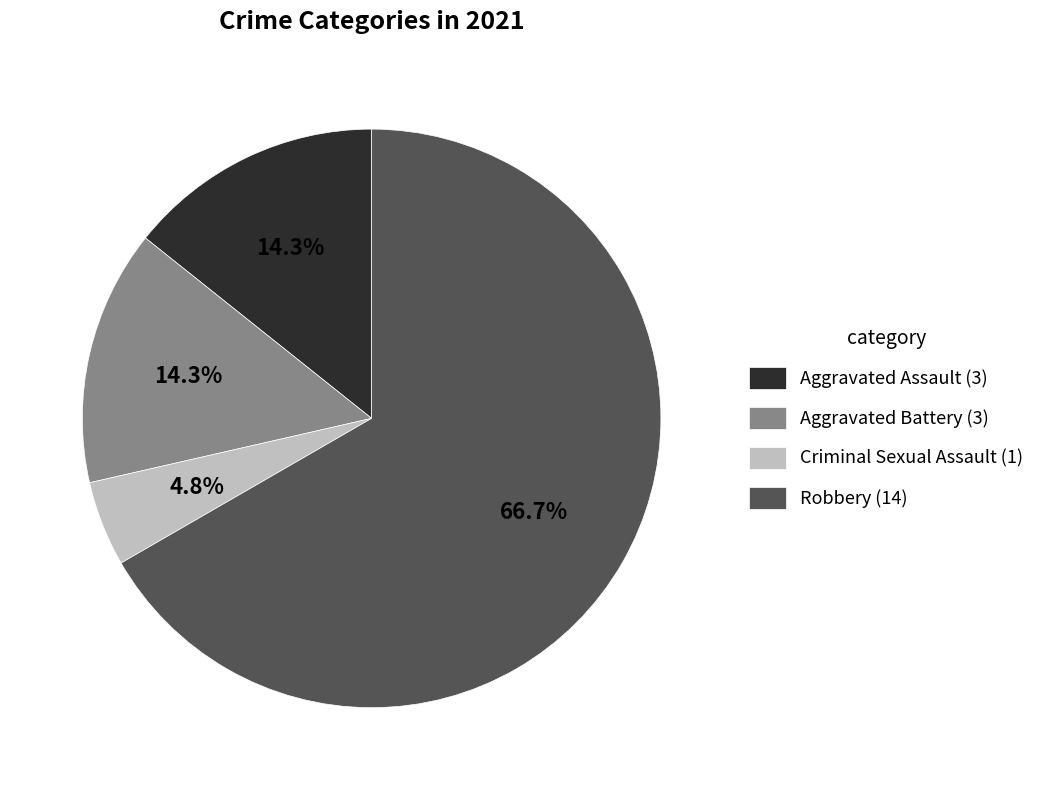

What is the smallest slice in the pie chart?

Criminal Sexual Assault